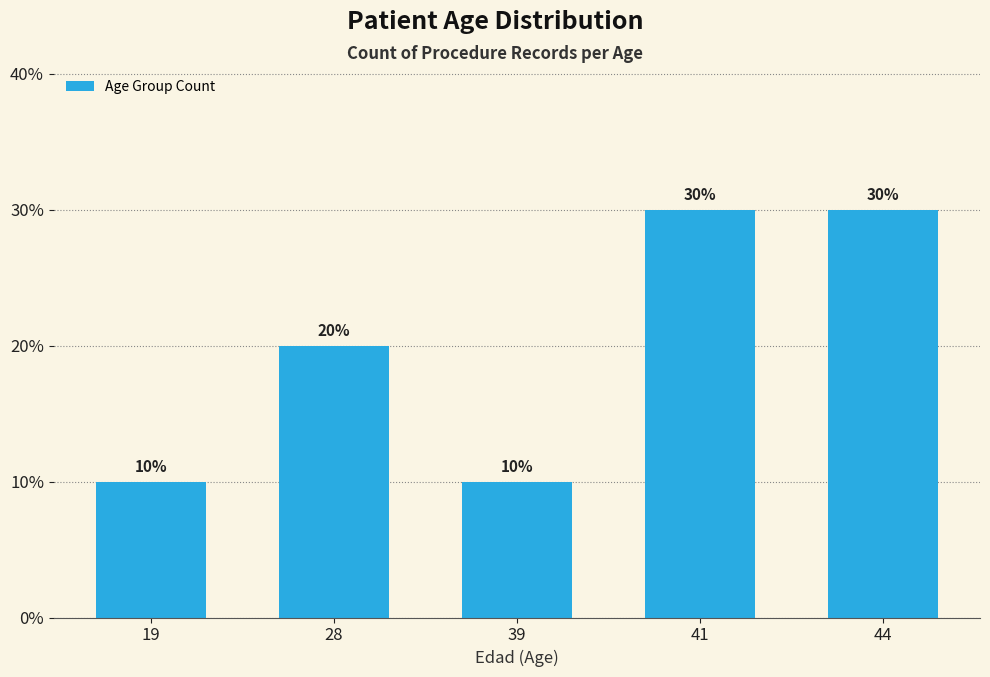

What is the sum of the values at 28 and 19?

30